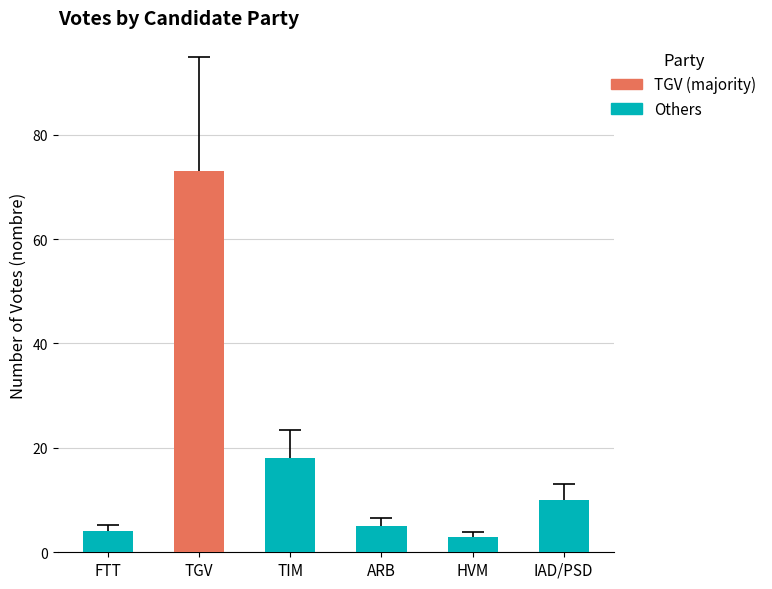

Where does the data first go above 10?

TGV